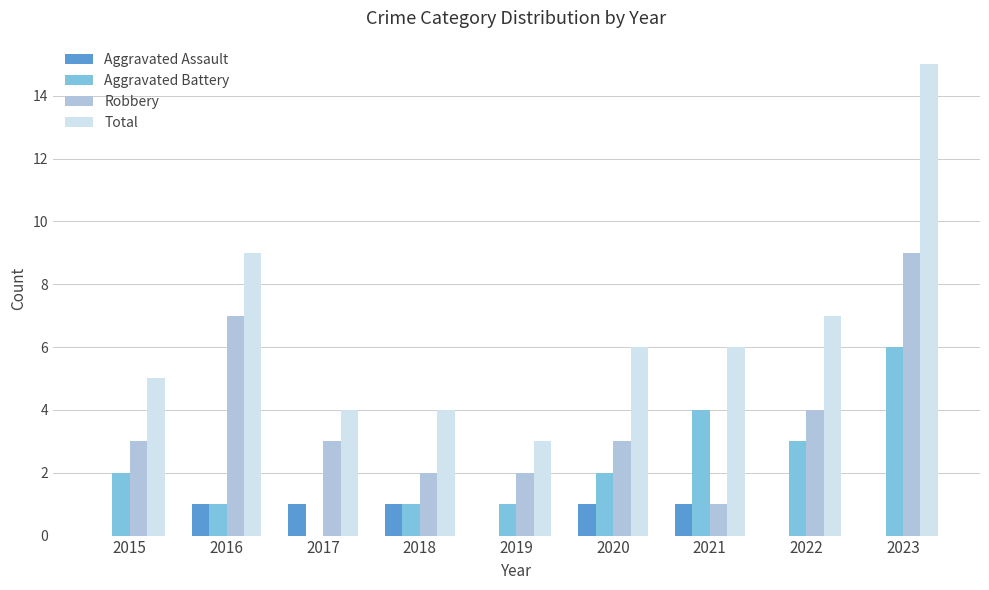

The Total series shows 12 at 2022. True or false?

False